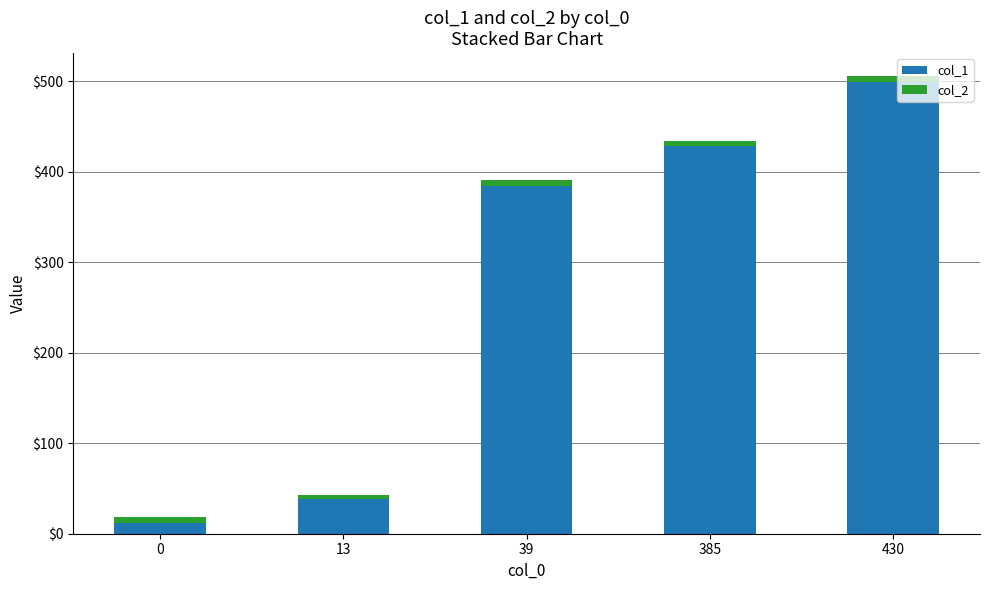

Rank the categories by col_1 value from lowest to highest.

0, 13, 39, 385, 430